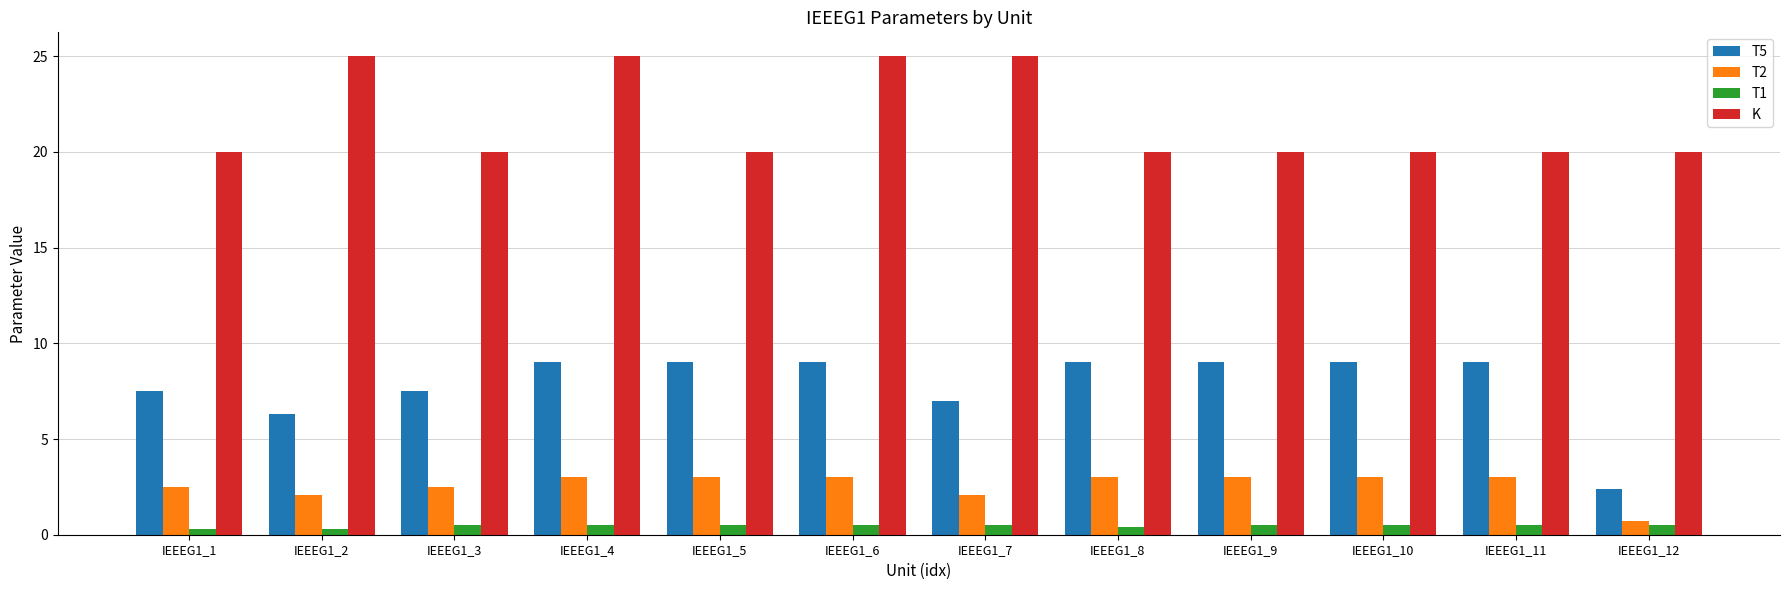

What is the value of the T5 bar at the 4th from the left?

9.0